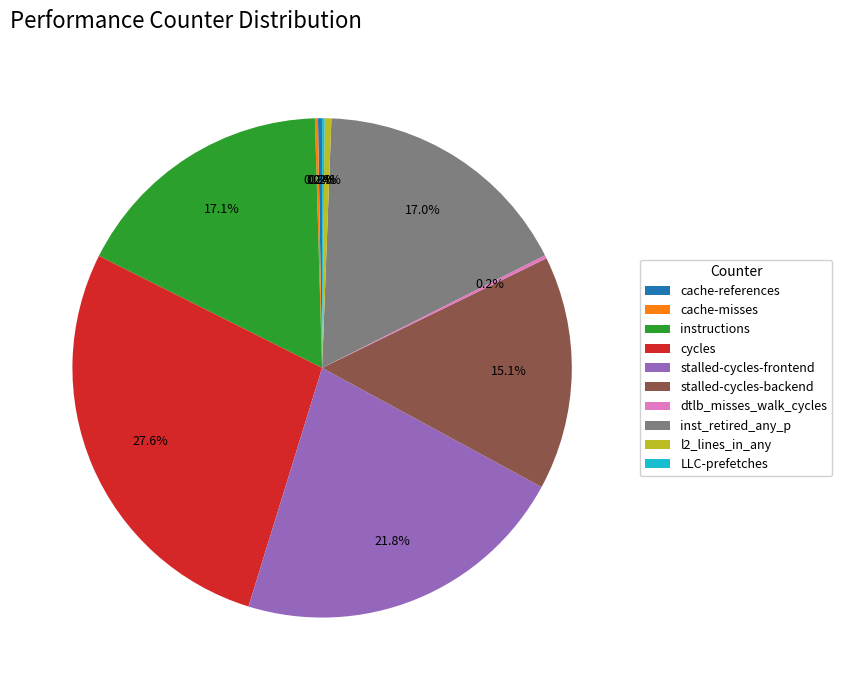

Which slice is the largest?

cycles